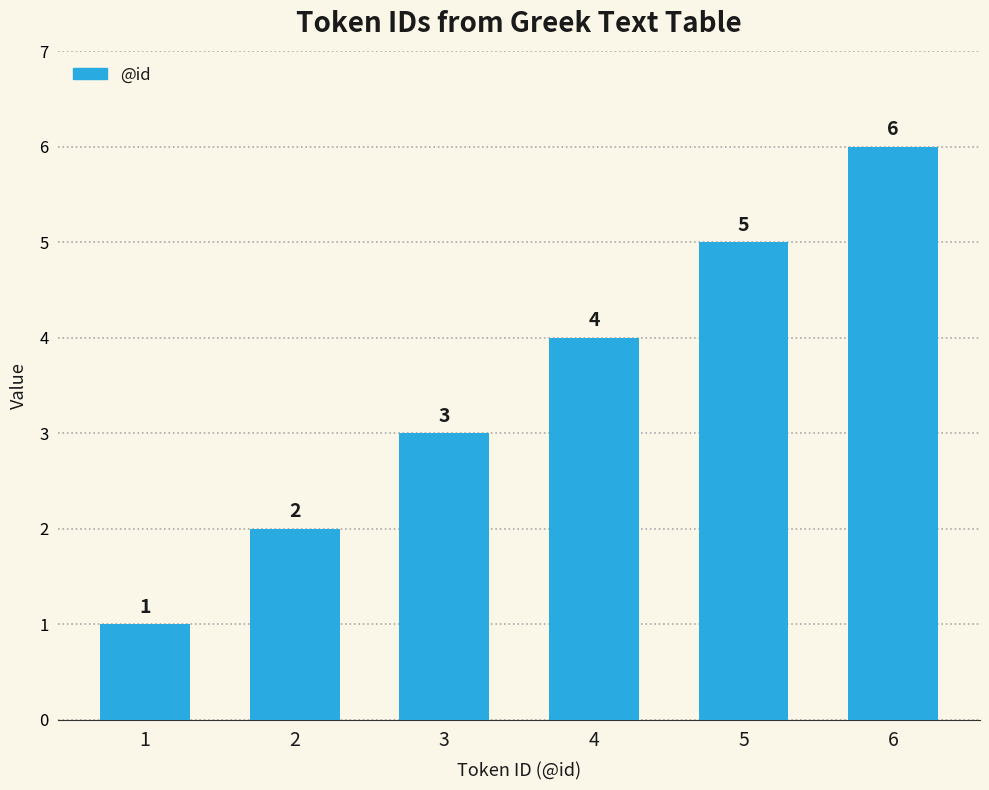

Count the number of categories in the chart.

6